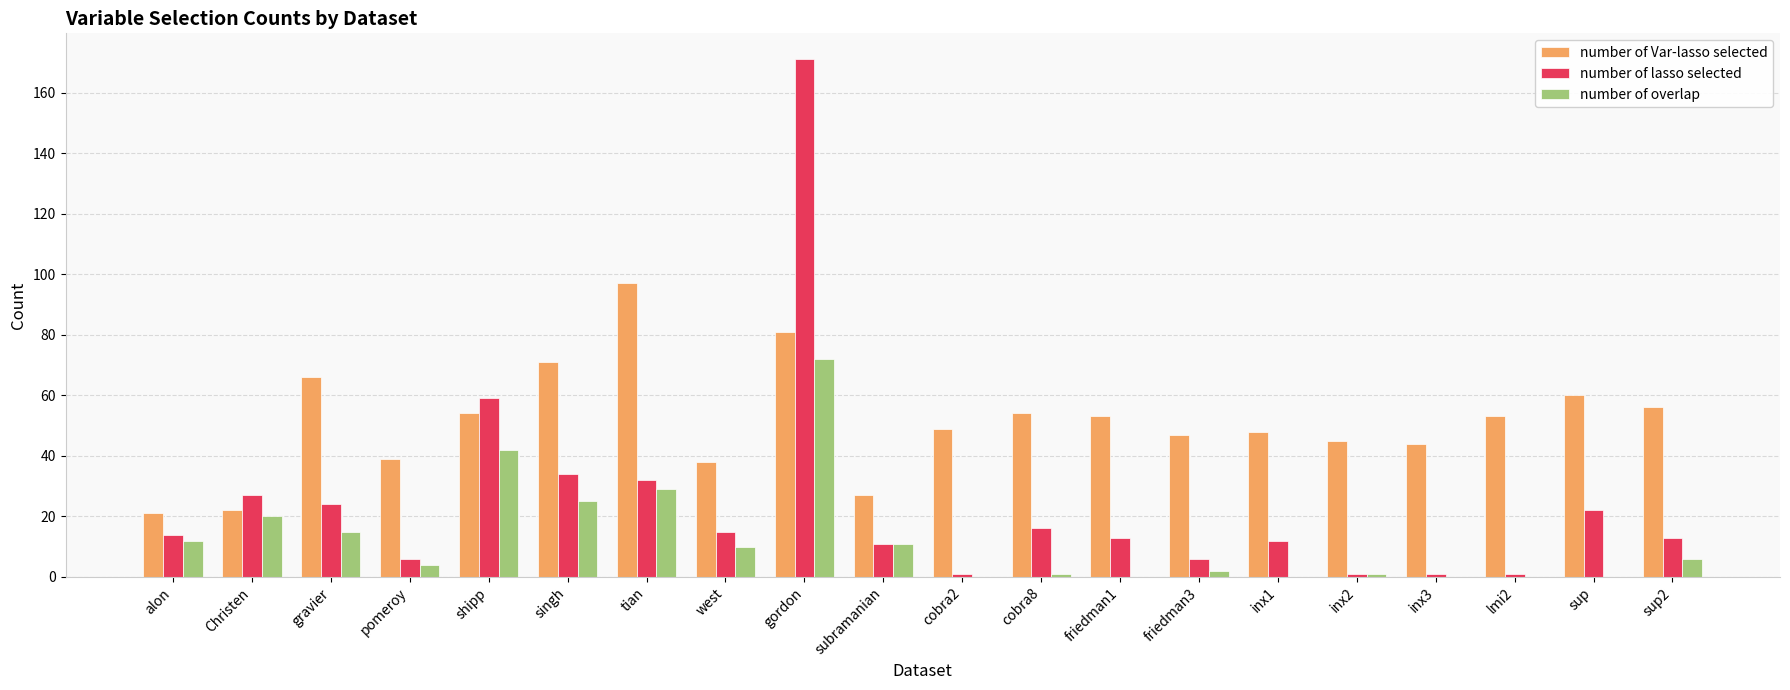

Reading left to right, transcribe all the data shown in this chart.

number of Var-lasso selected: alon=21	Christen=22	gravier=66	pomeroy=39	shipp=54	singh=71	tian=97	west=38	gordon=81	subramanian=27	cobra2=49	cobra8=54	friedman1=53	friedman3=47	inx1=48	inx2=45	inx3=44	lmi2=53	sup=60	sup2=56
number of lasso selected: alon=14	Christen=27	gravier=24	pomeroy=6	shipp=59	singh=34	tian=32	west=15	gordon=171	subramanian=11	cobra2=1	cobra8=16	friedman1=13	friedman3=6	inx1=12	inx2=1	inx3=1	lmi2=1	sup=22	sup2=13
number of overlap: alon=12	Christen=20	gravier=15	pomeroy=4	shipp=42	singh=25	tian=29	west=10	gordon=72	subramanian=11	cobra2=0	cobra8=1	friedman1=0	friedman3=2	inx1=0	inx2=1	inx3=0	lmi2=0	sup=0	sup2=6